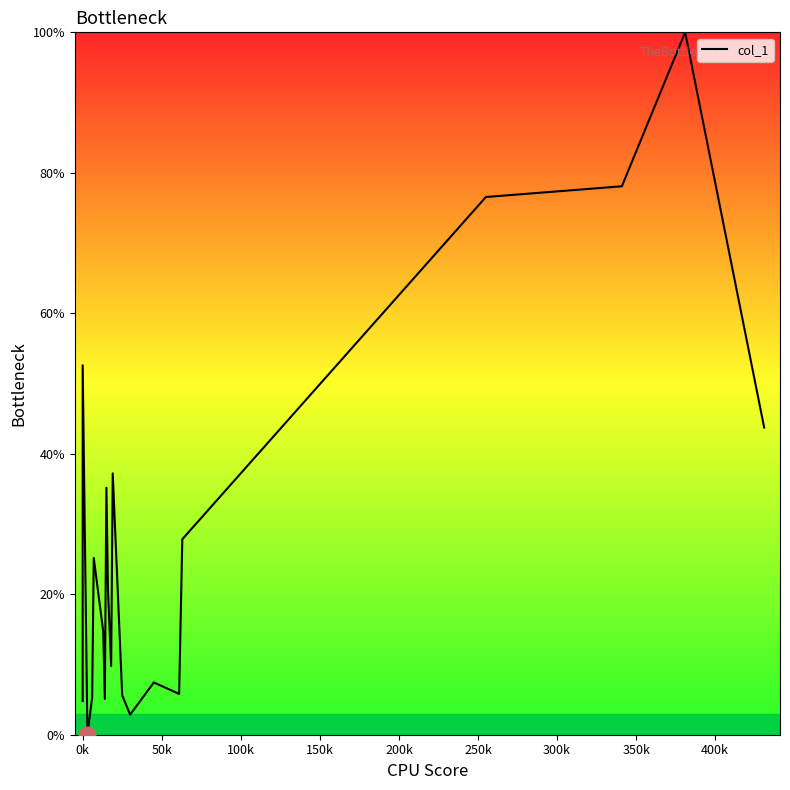

Count the number of values greater than 20.

10